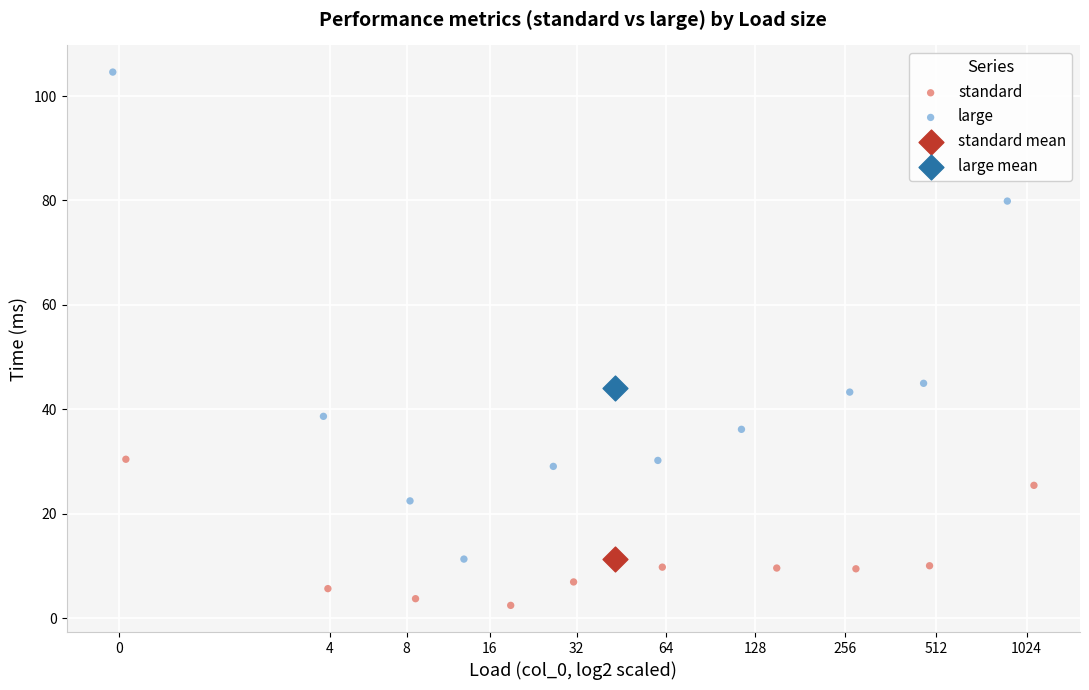

Which series reaches the maximum Y coordinate?

large